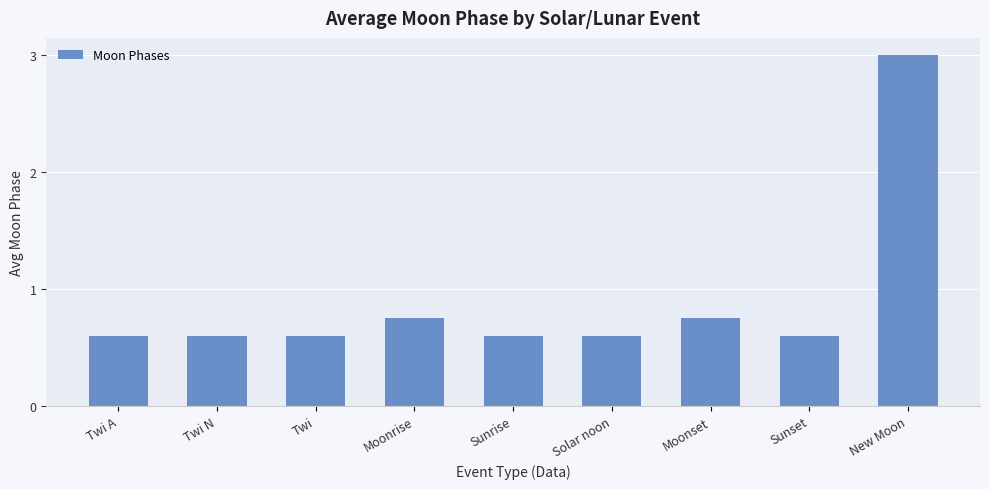

What is the smallest value displayed?

0.6